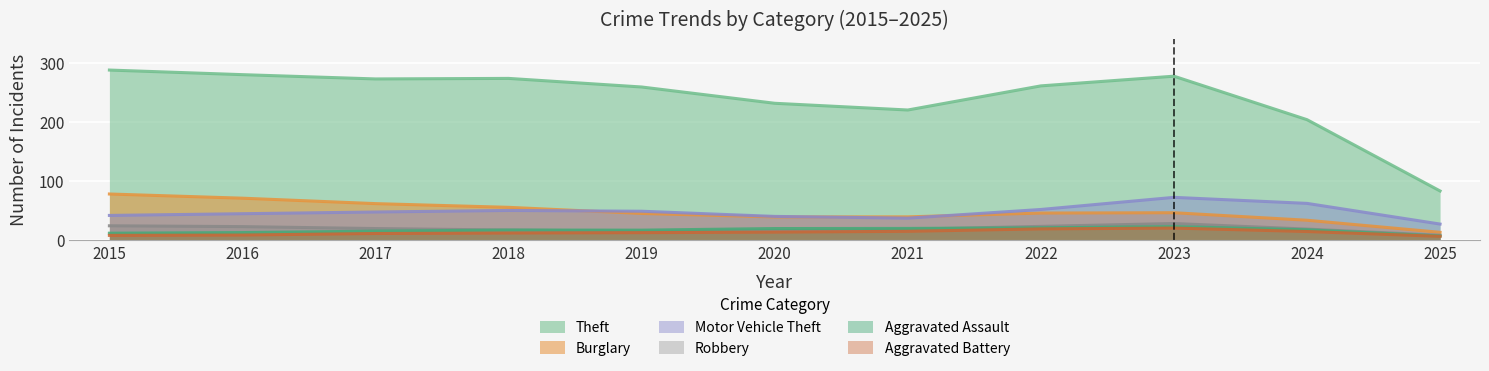

What are all the series names shown in the legend?

Theft, Burglary, Motor Vehicle Theft, Robbery, Aggravated Assault, Aggravated Battery